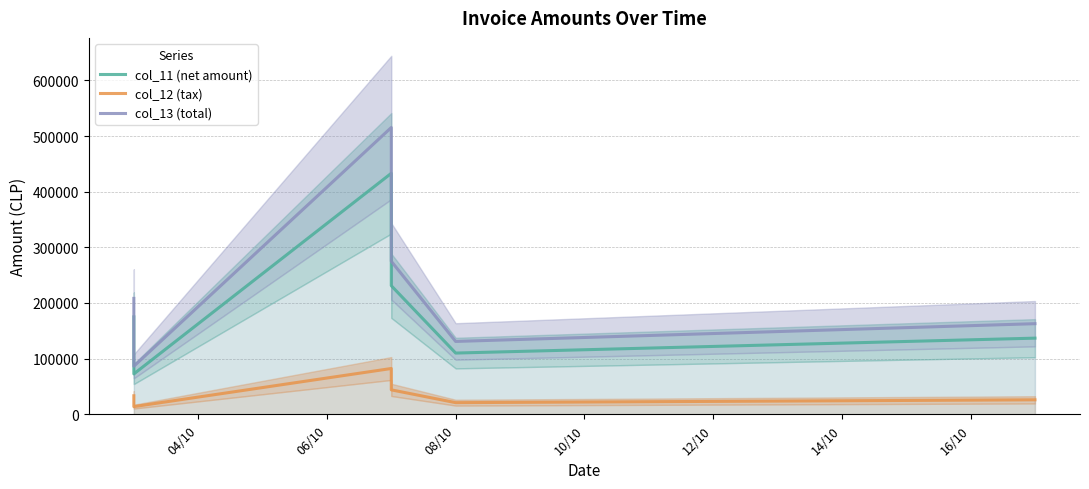

Rank the series by their maximum value, from highest to lowest.

col_13 (total), col_11 (net amount), col_12 (tax)